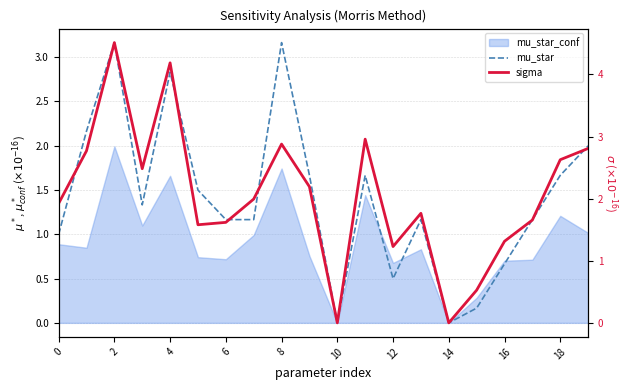

How many data points in sigma are above 1?

17